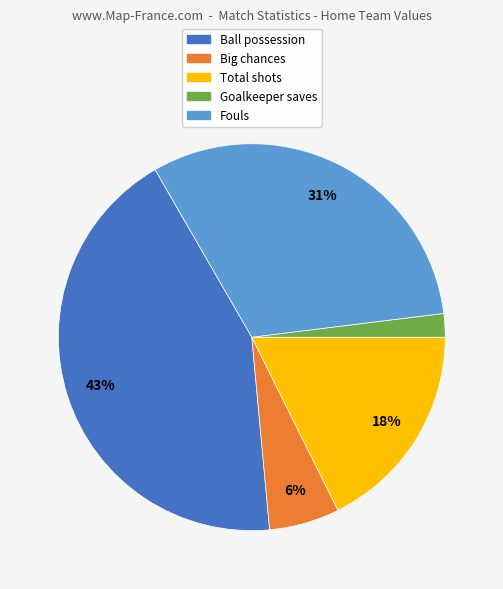

Which category has the biggest portion of the pie?

Ball possession